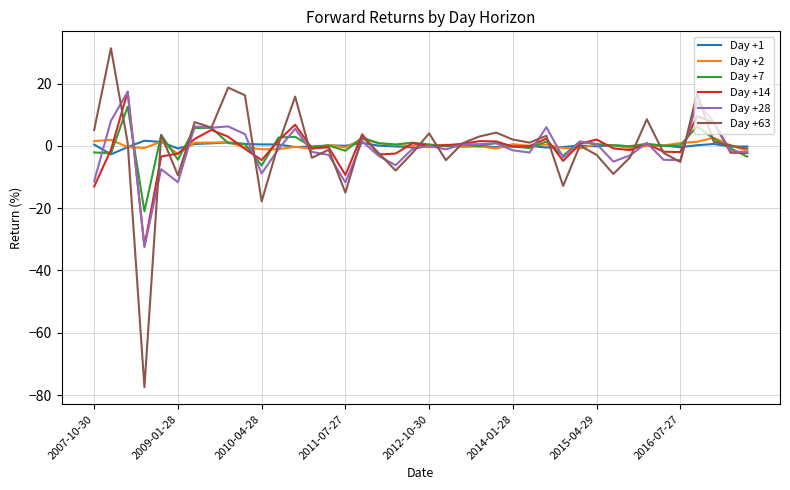

What is the lowest value of the Day +1 series?

-2.7